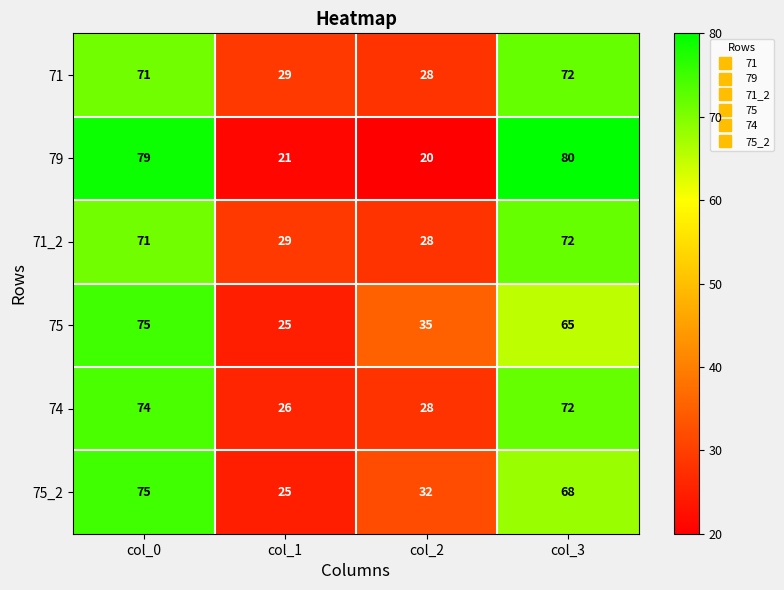

Reading right to left, transcribe all the data shown in this chart.

71: col_3=72	col_2=28	col_1=29	col_0=71
79: col_3=80	col_2=20	col_1=21	col_0=79
71_2: col_3=72	col_2=28	col_1=29	col_0=71
75: col_3=65	col_2=35	col_1=25	col_0=75
74: col_3=72	col_2=28	col_1=26	col_0=74
75_2: col_3=68	col_2=32	col_1=25	col_0=75